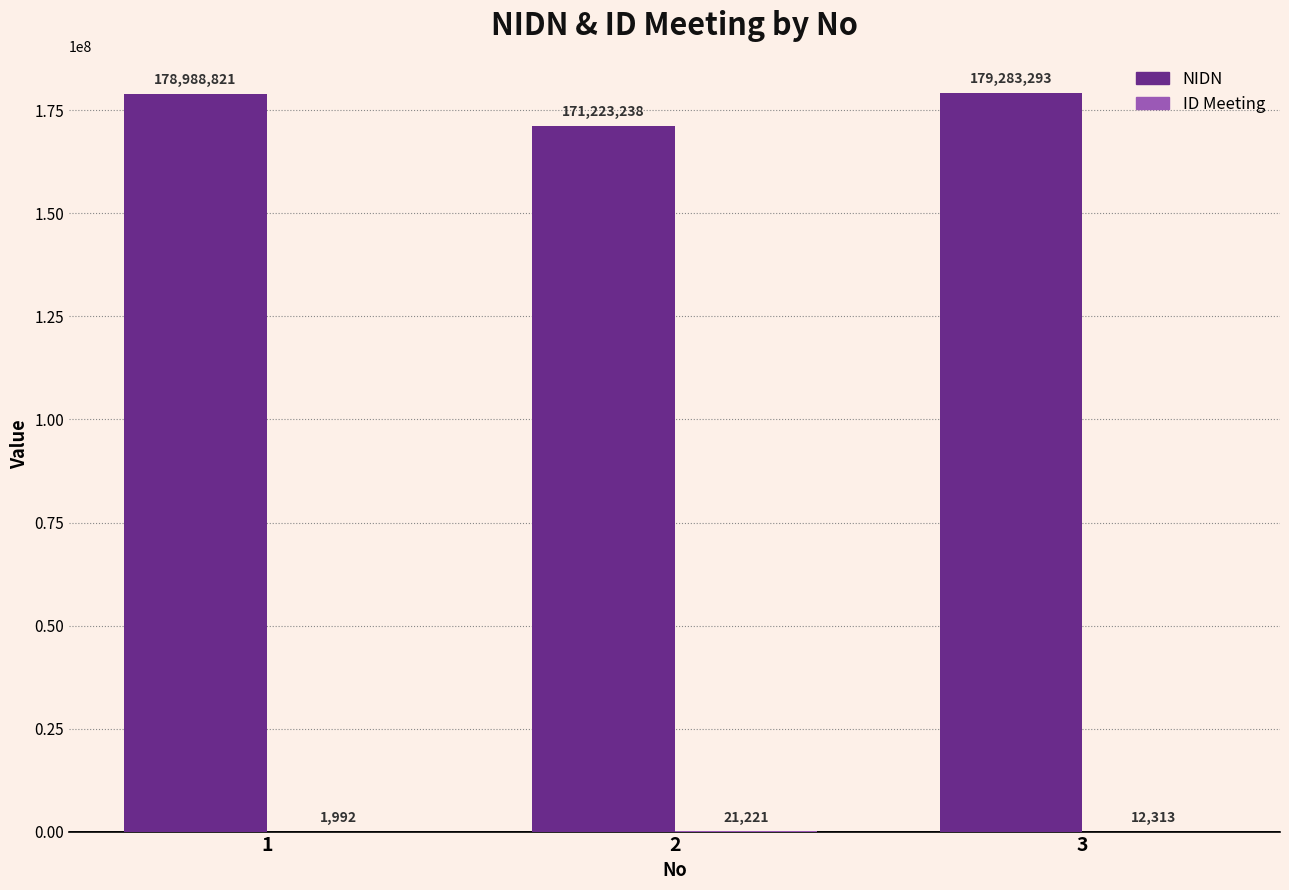

What is the approximate value of NIDN at 3?

179283293